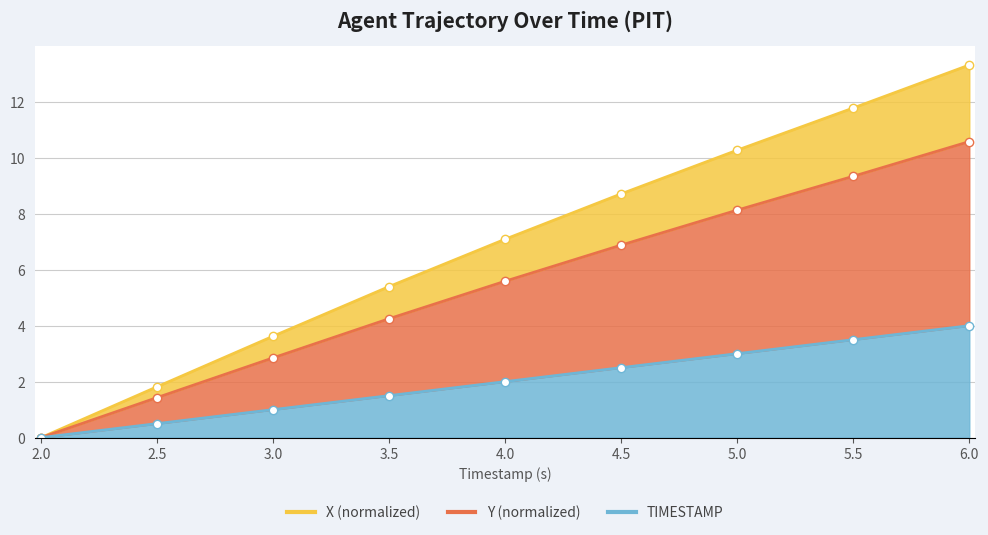

The value of X line at 6.0 is 18.9. True or false?

False